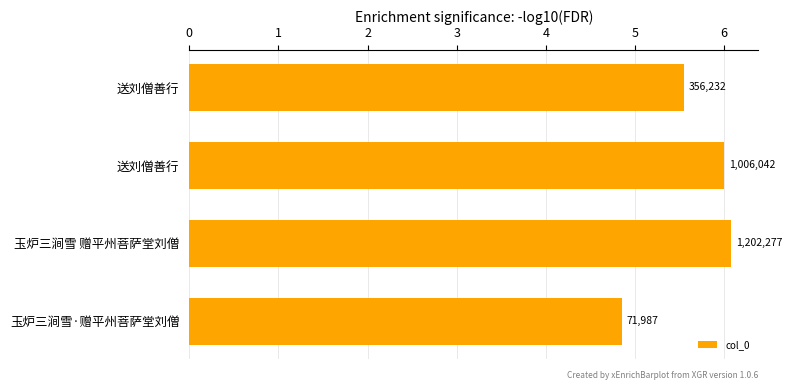

Does the chart contain any negative values?

No